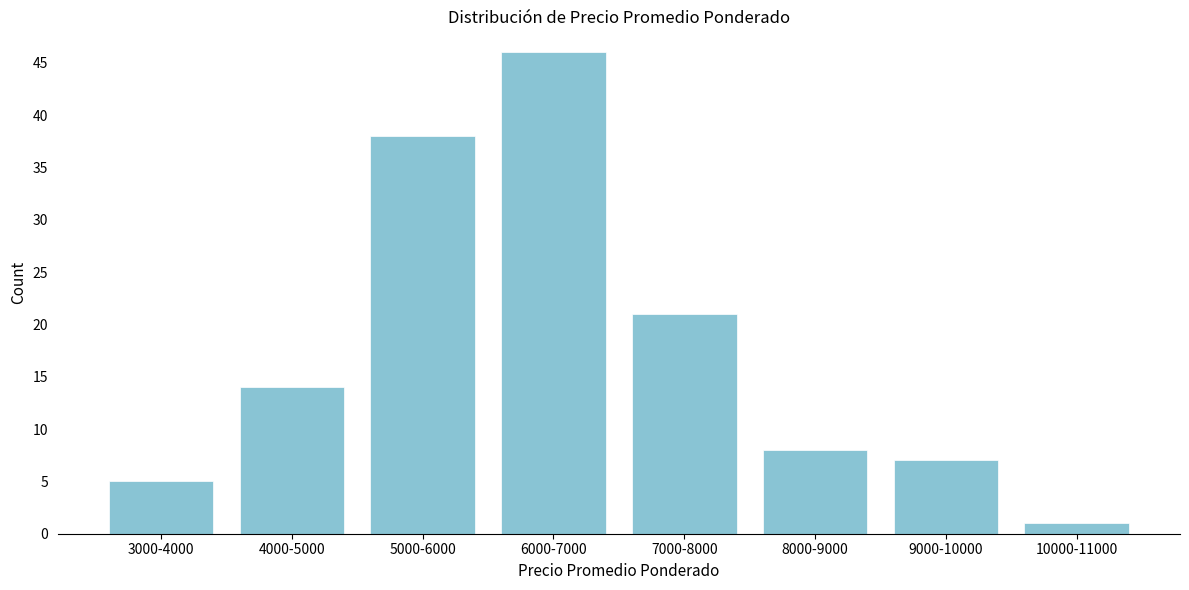

Reading left to right, list all the values displayed in this chart.

5	14	38	46	21	8	7	1